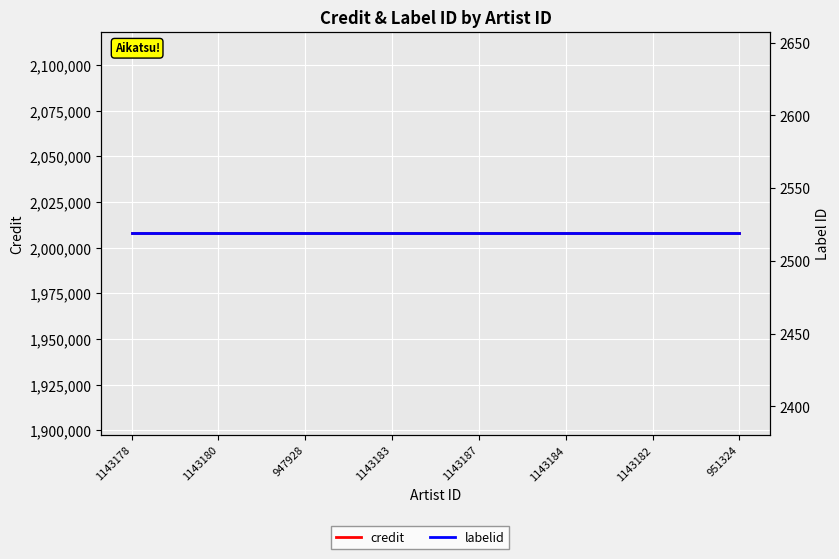

Reading right to left, what are all the values shown in this chart?

credit: 2007906	2007906	2007906	2007906	2007906	2007906	2007906	2007906
labelid: 2519	2519	2519	2519	2519	2519	2519	2519